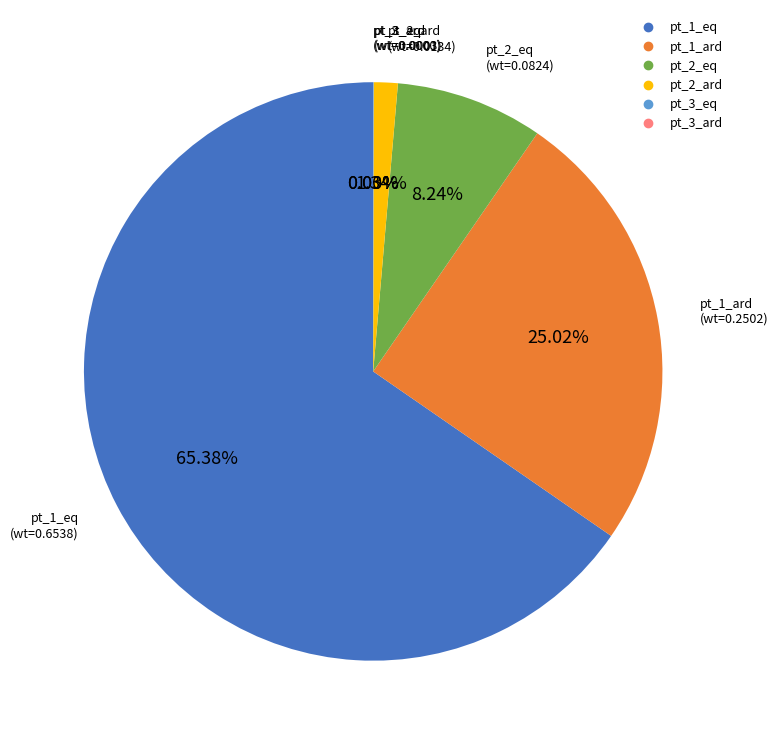

Is it true that pt_1_eq is 1% of the pie?

False